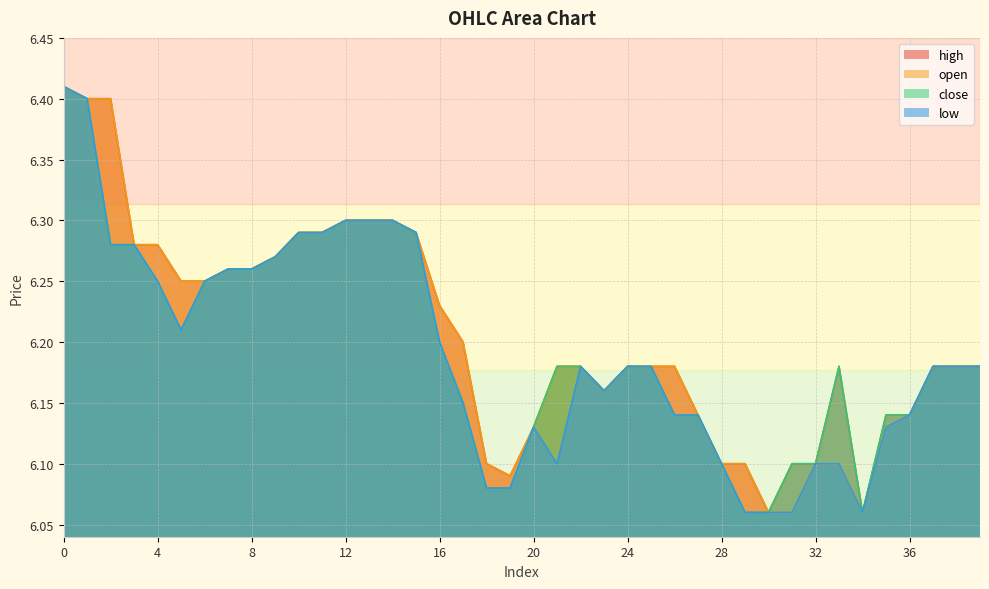

The open series shows 8.9 at 20. True or false?

False